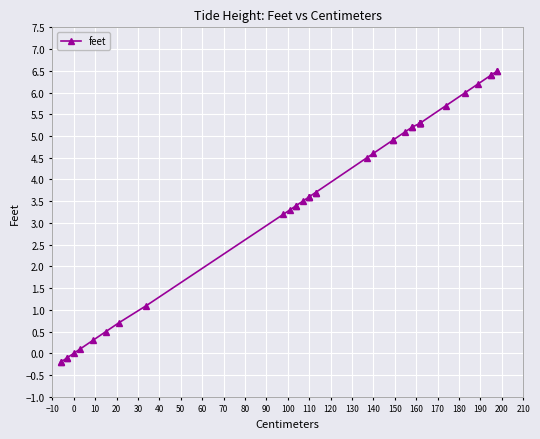

Count the number of categories in the chart.

40